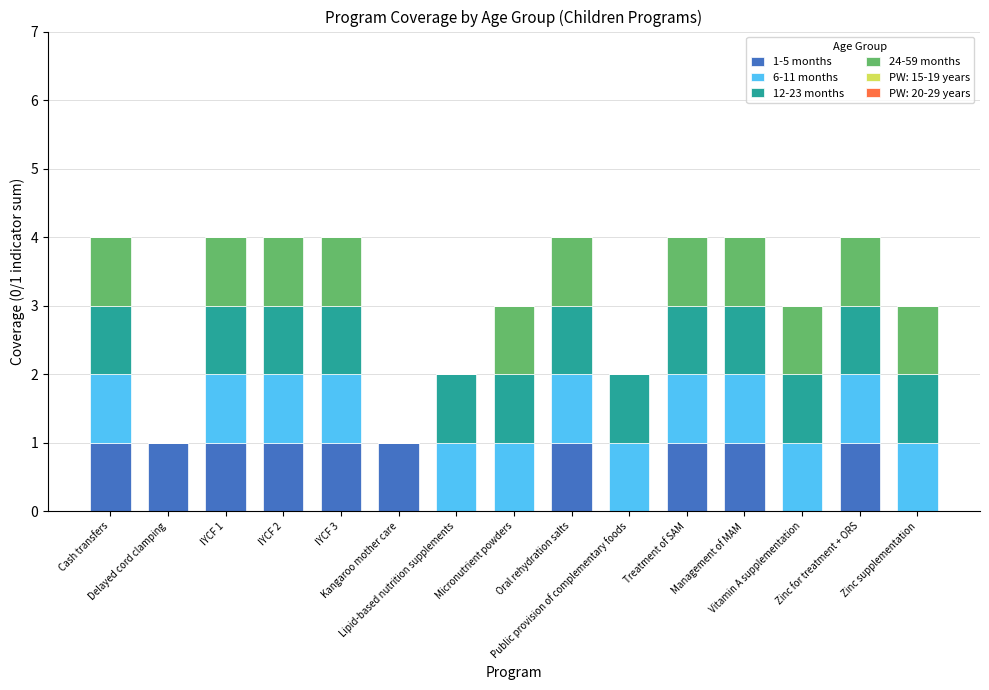

Is it true that 1-5 months equals 2 at IYCF 3?

False